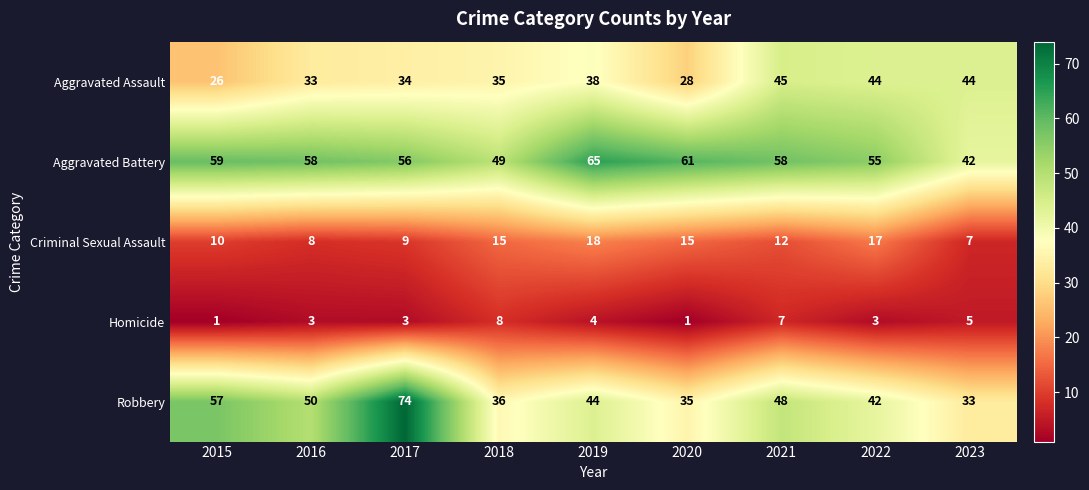

What is the difference between the maximum and minimum values in the Criminal Sexual Assault series?

11